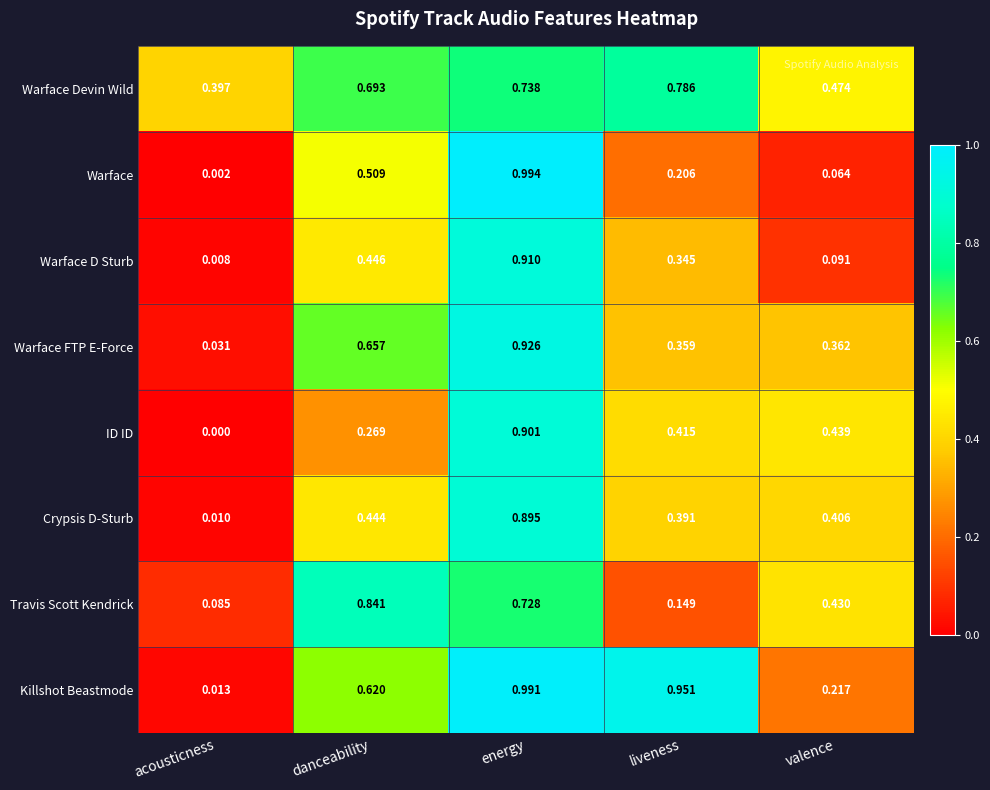

At which label is Crypsis D-Sturb closest to 0?

acousticness